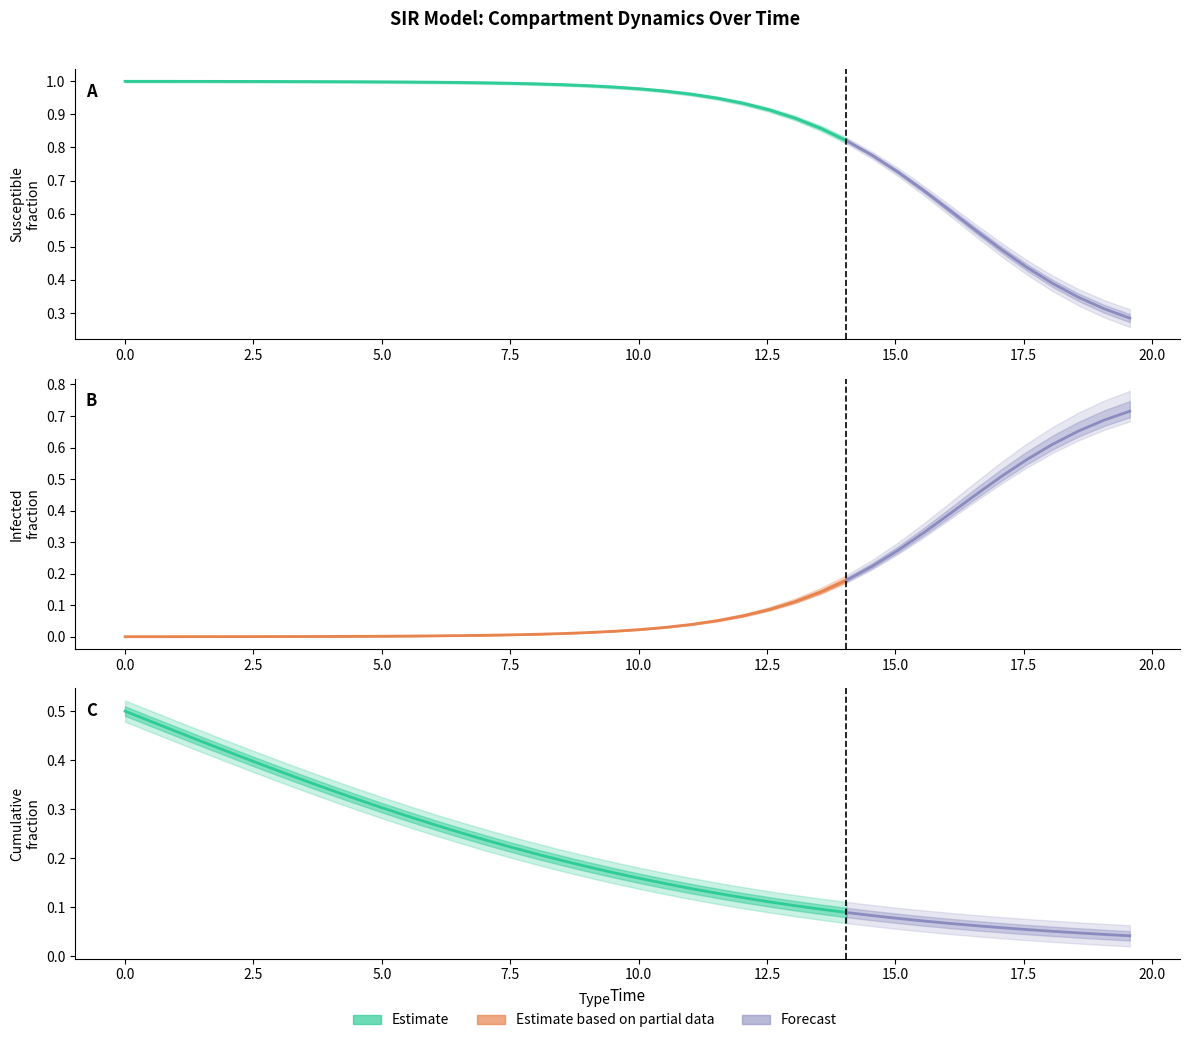

What is the sum of the C values at 23 and 38?

0.2